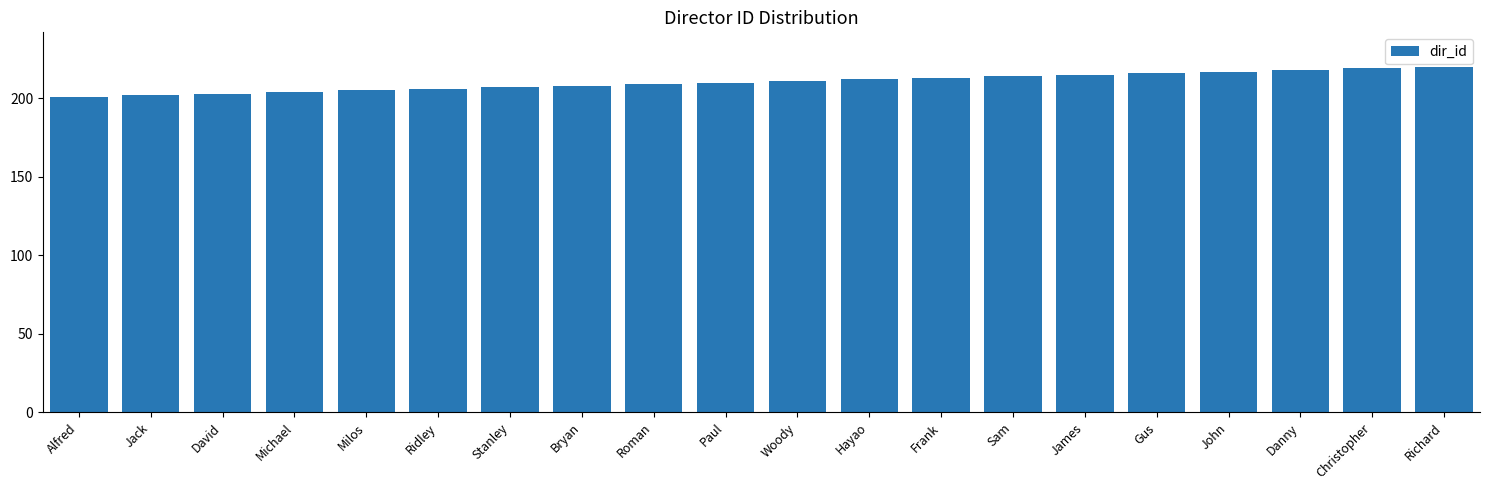

What is the maximum value shown in the chart?

220